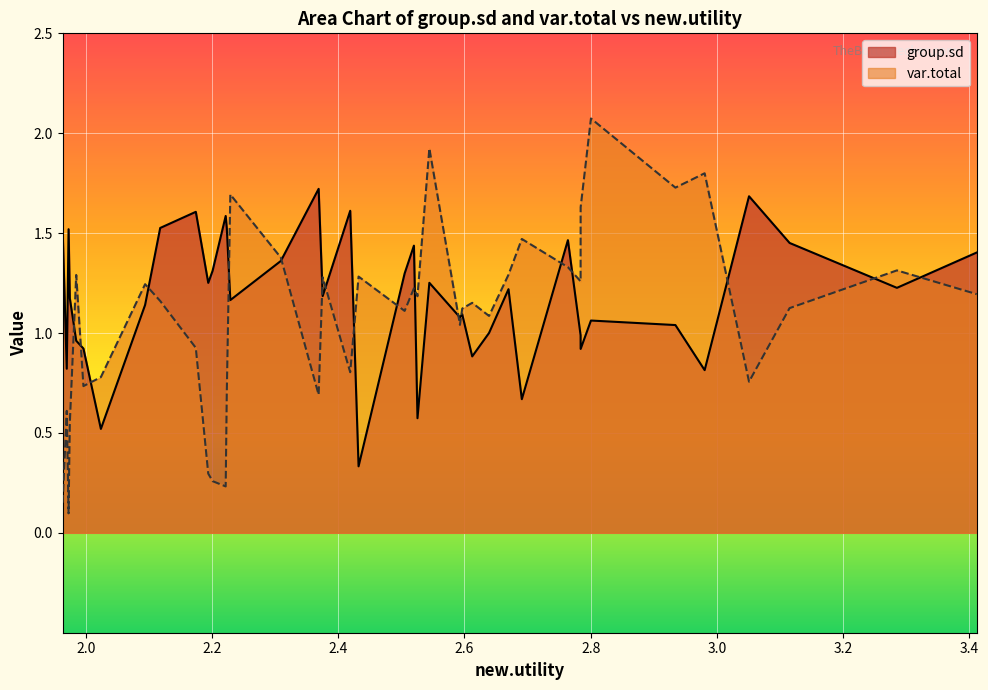

The value of group.sd at 8 is 1.3. True or false?

False